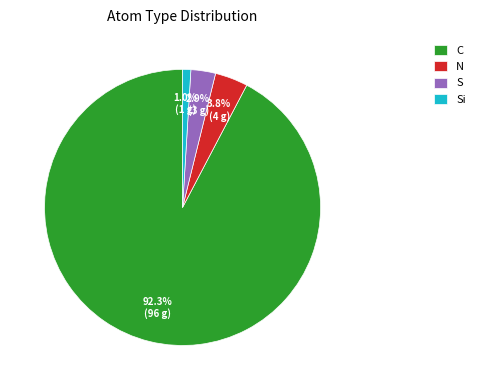

Count the number of slices in the pie.

4